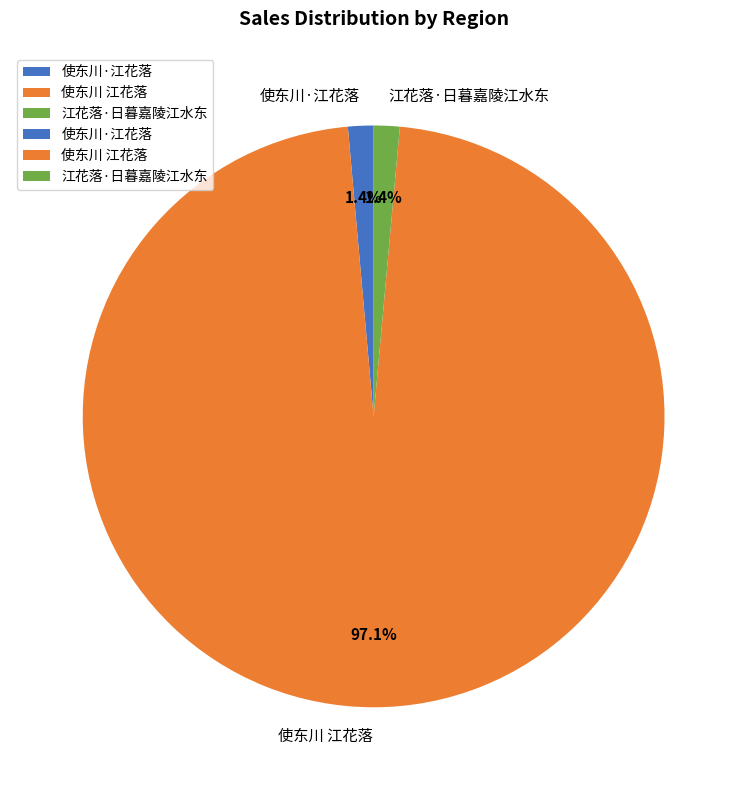

Do 江花落·日暮嘉陵江水东 and 使东川 江花落 together represent more than half of the pie?

Yes